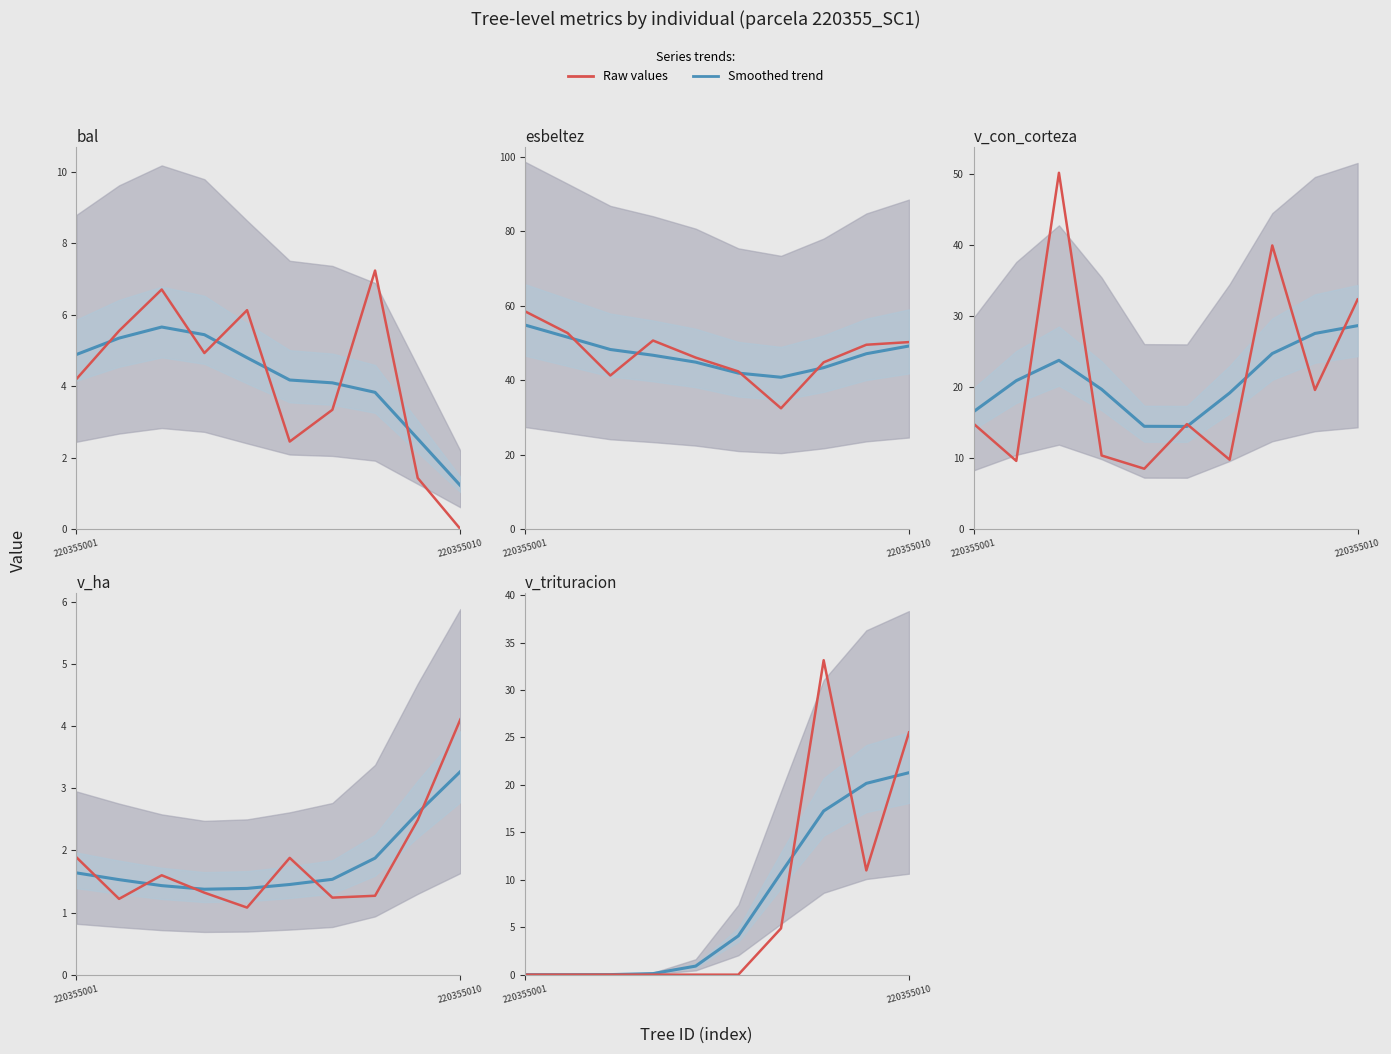

What is the average value of the v_trituracion series?

7.5